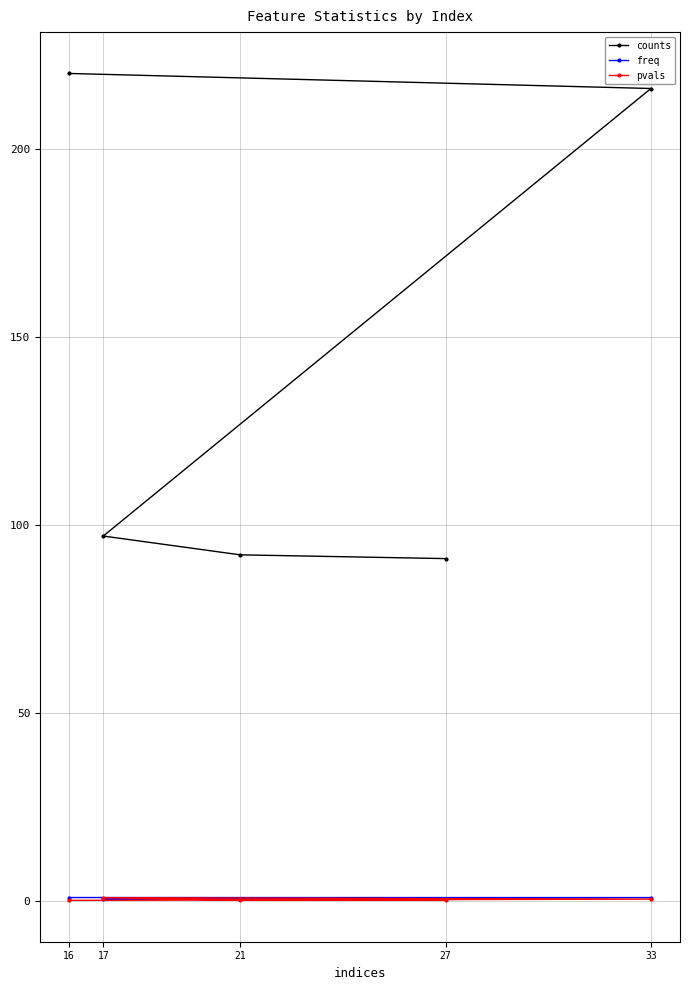

Which series has the largest total across all categories?

counts